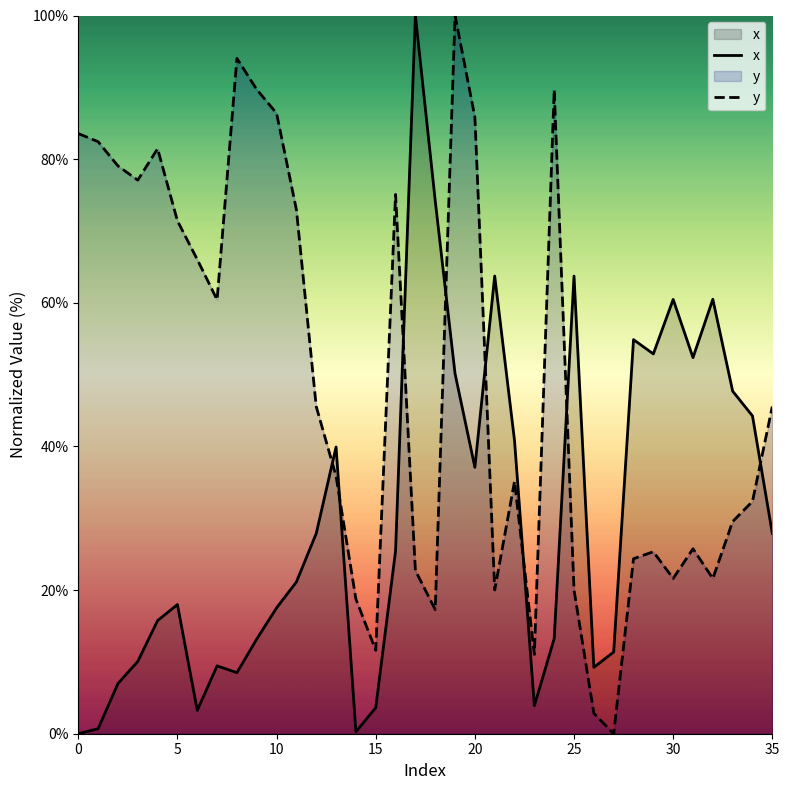

Rank the series by their average value, from highest to lowest.

y, x